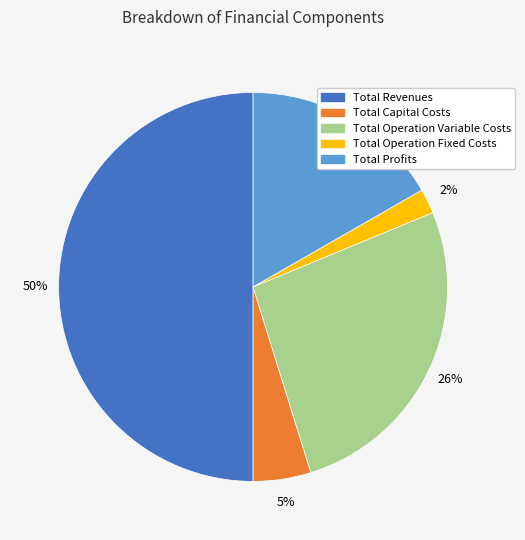

To the nearest percent, what percentage of the pie is Total Capital Costs?

5%